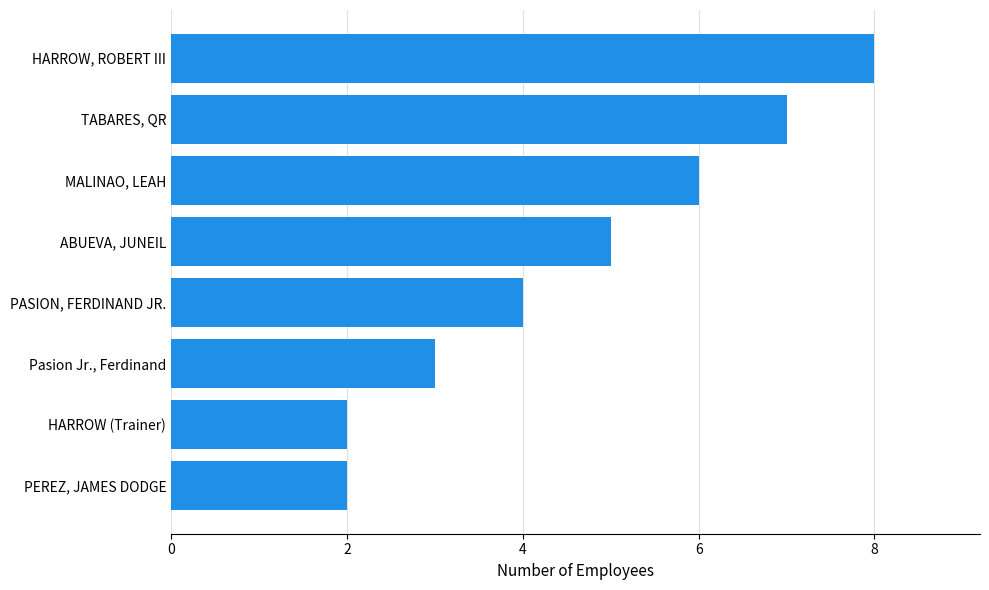

What is the approximate value at TABARES, QR?

7